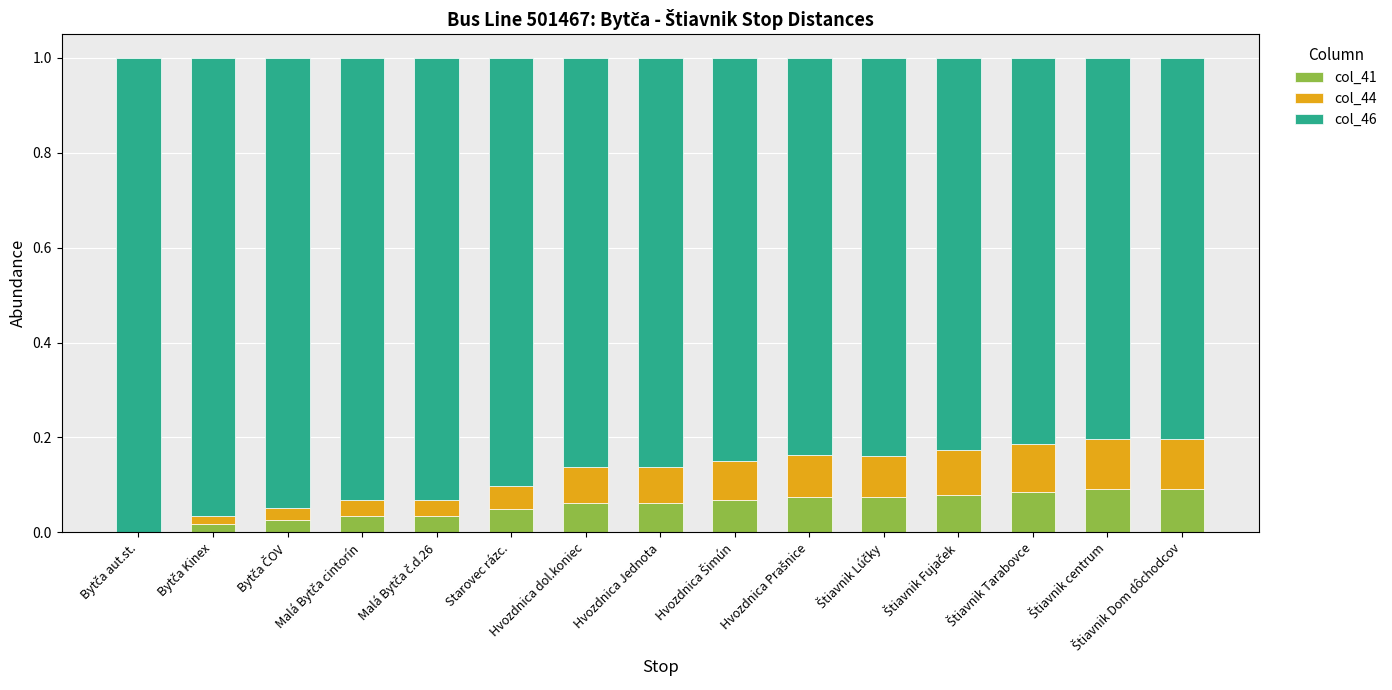

At which label is col_44 closest to 0?

Bytča aut.st.